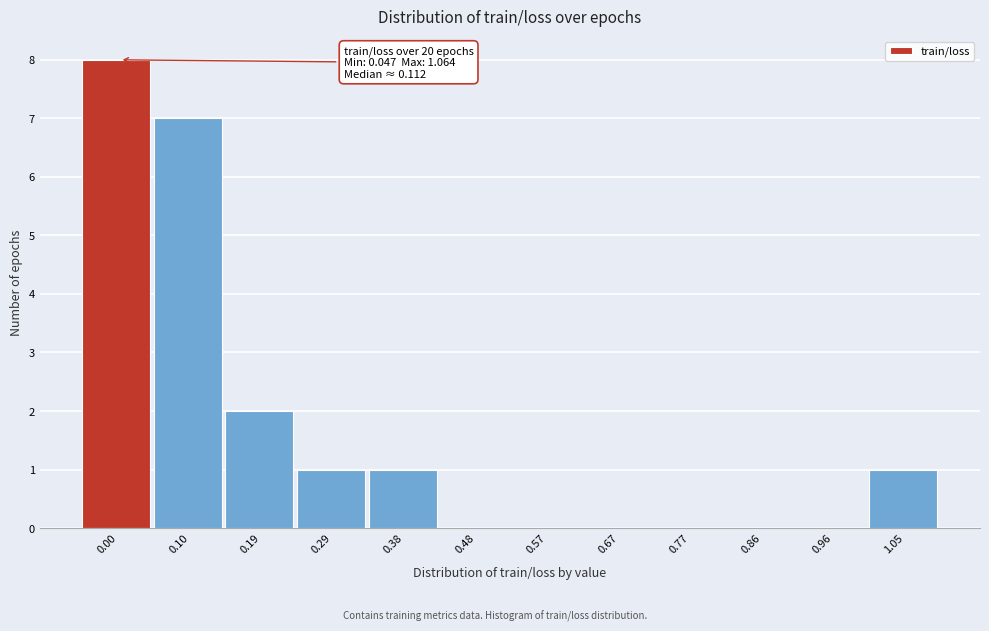

Reading left to right, list all the values displayed in this chart.

0.00=8	0.10=7	0.19=2	0.29=1	0.38=1	0.48=0	0.57=0	0.67=0	0.77=0	0.86=0	0.96=0	1.05=1